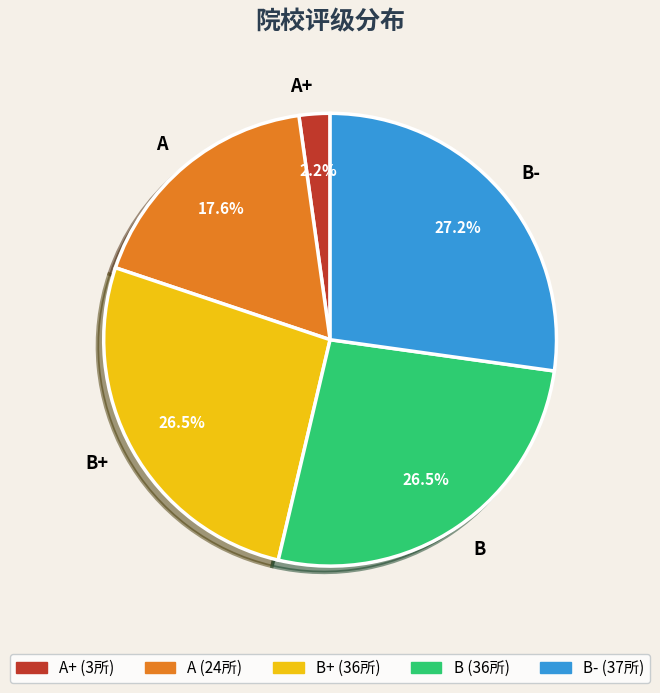

Does B+ account for over 50% of the chart?

No